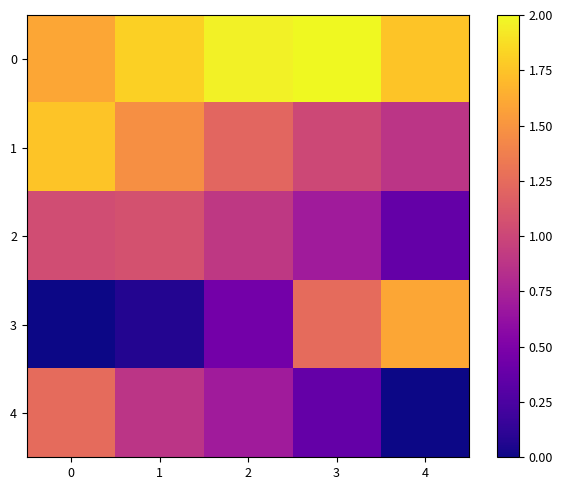

How many series are shown in this chart?

5